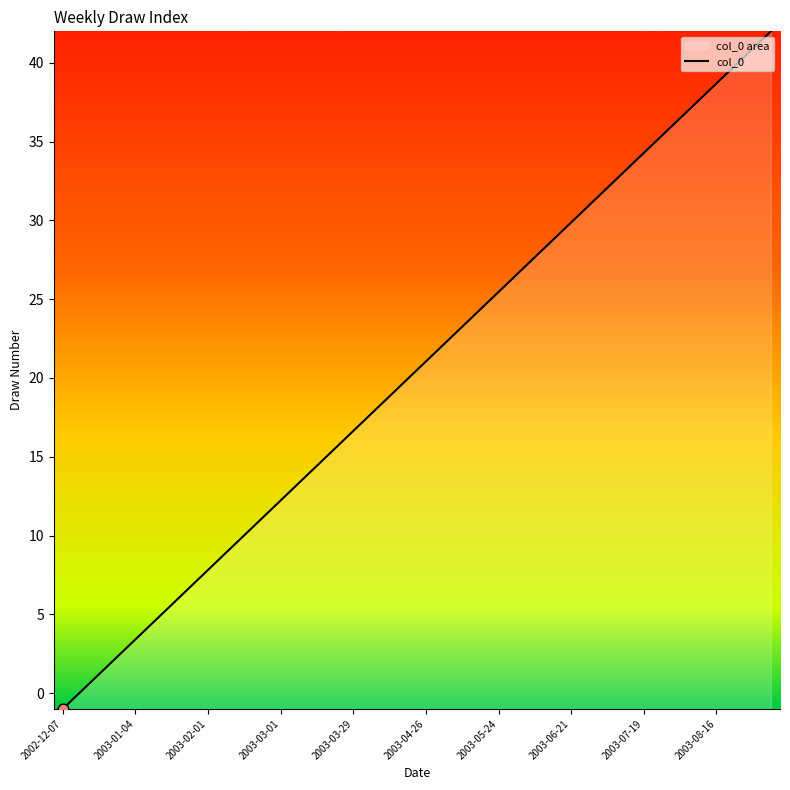

Between 2003-07-05 and 2003-07-26, which is larger?

2003-07-26